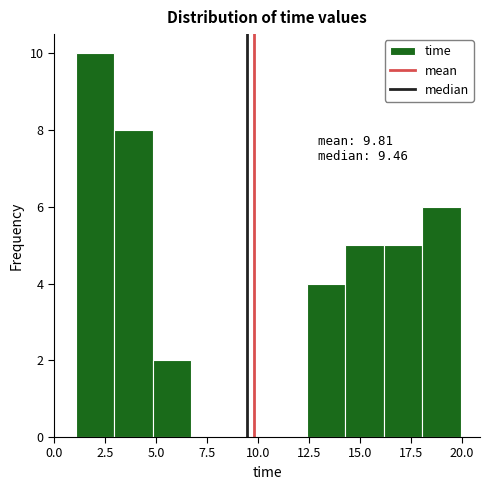

Read against the x-axis, roughly where is the centre of the tallest bar?

2.0